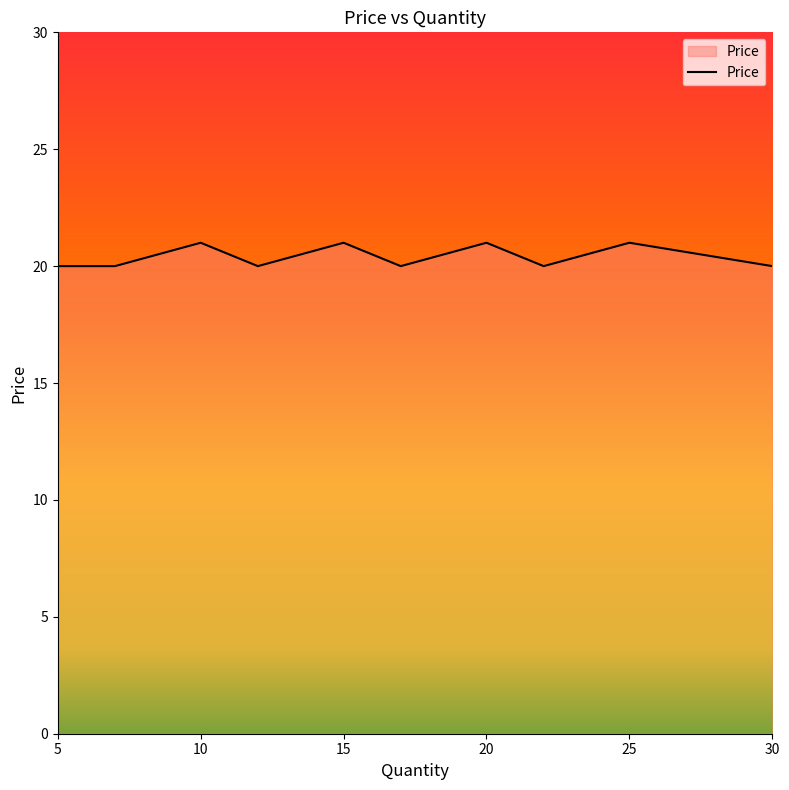

What is the minimum value shown in the chart?

20